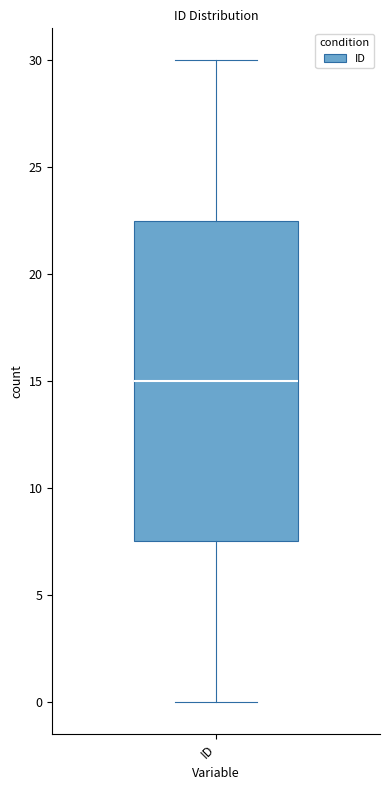

Read this box plot against the y-axis: the position of the median line, the range covered by the box, and the ends of both whiskers. The values are not printed on the chart, so give them approximately, as read against the axis.

median 15.0, box 7.5 to 22.5, whiskers 0.0 to 30.0